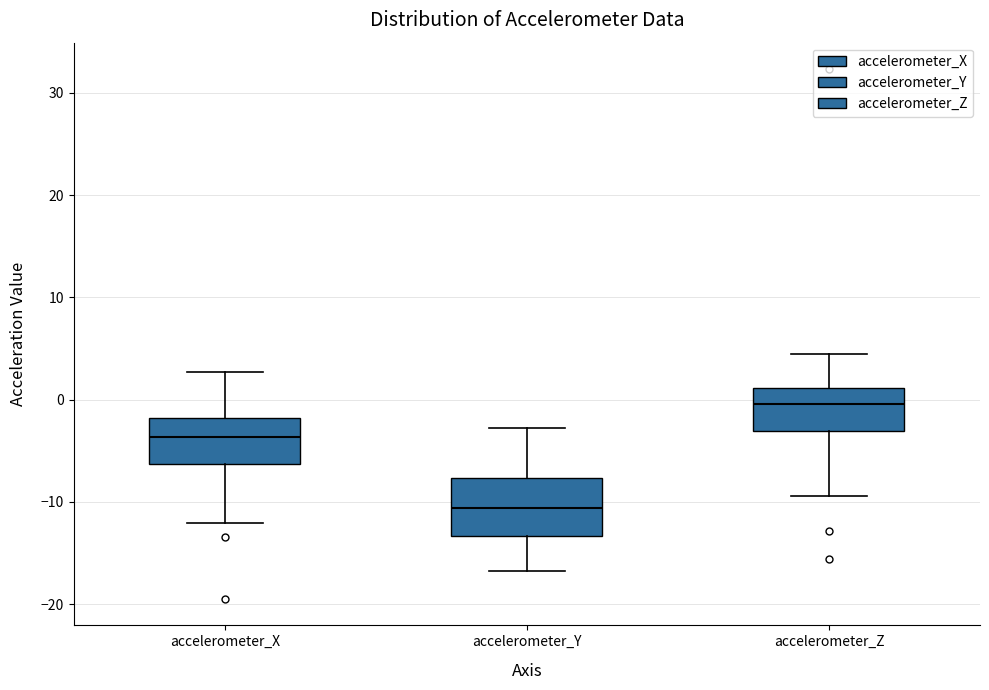

Which box has the lowest median line?

accelerometer_Y